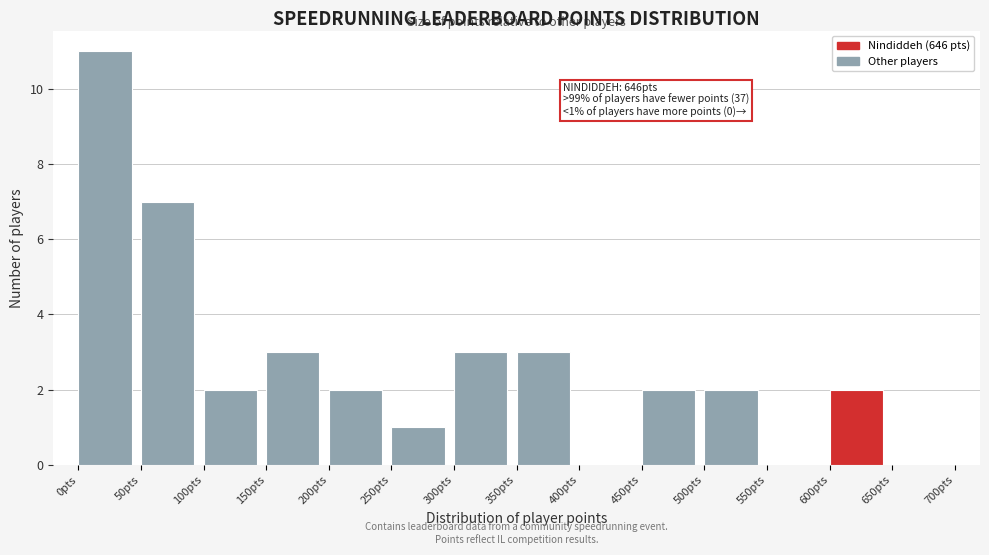

Over which range of the x-axis is the bar tallest?

0 to 50